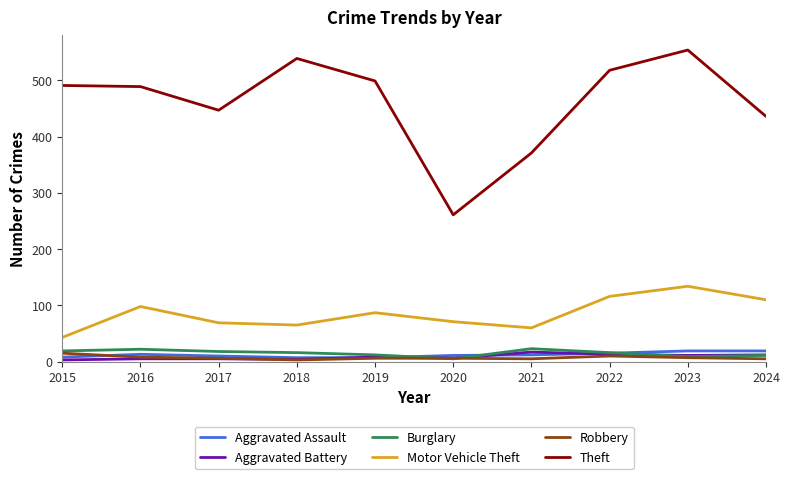

What is the minimum value for Motor Vehicle Theft?

43